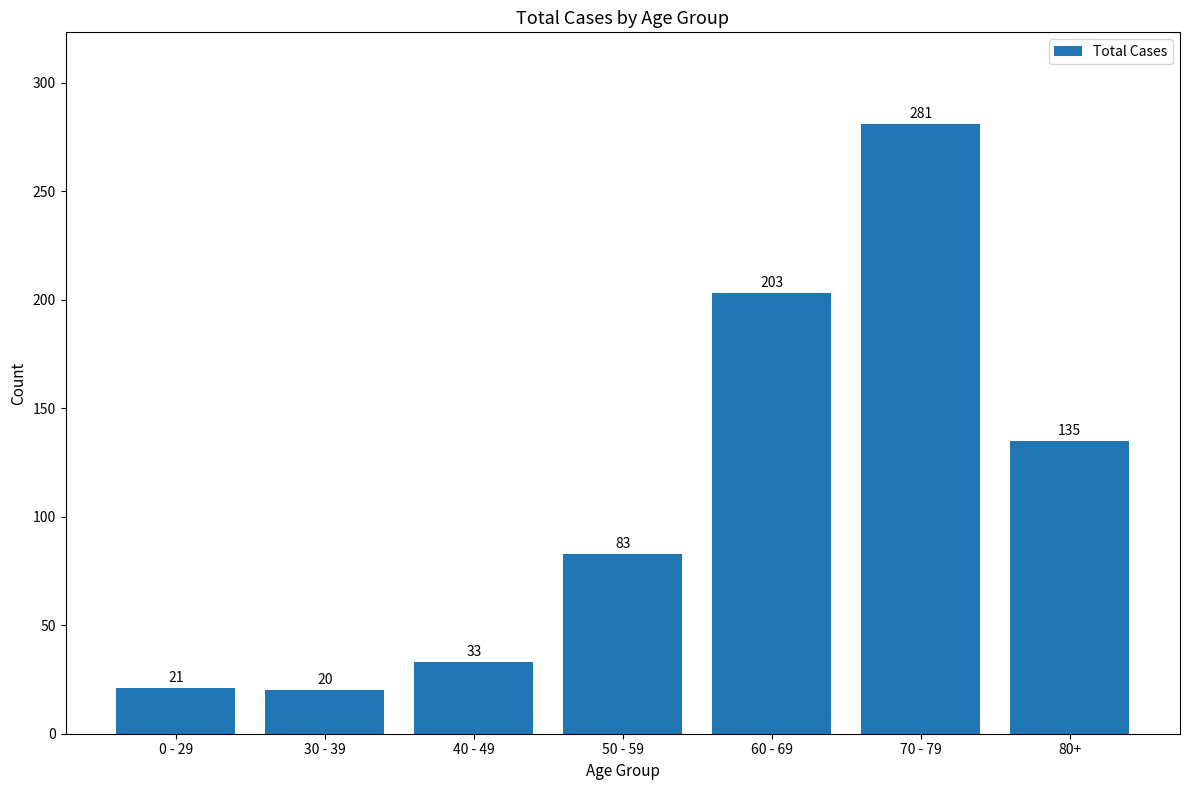

Reading left to right, transcribe all the data shown in this chart.

21	20	33	83	203	281	135